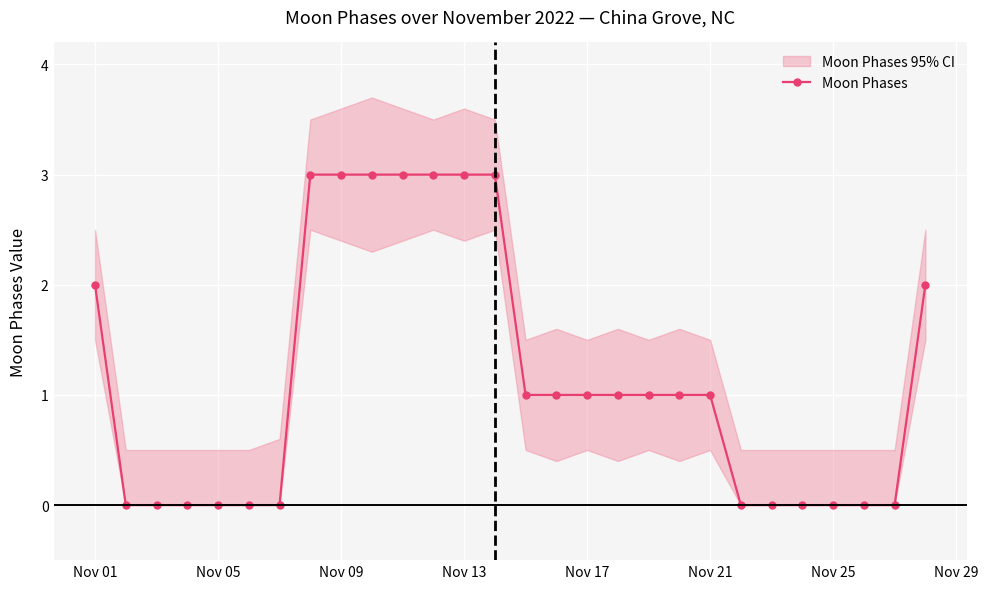

True or false: the data has more than 1 interior local peaks.

False